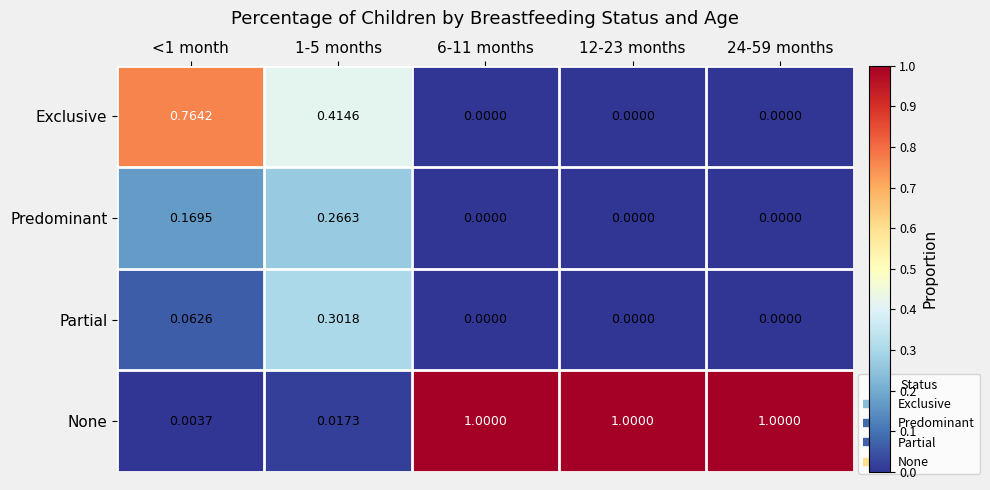

Is the value of Exclusive at <1 month greater than the value of Predominant at <1 month?

Yes